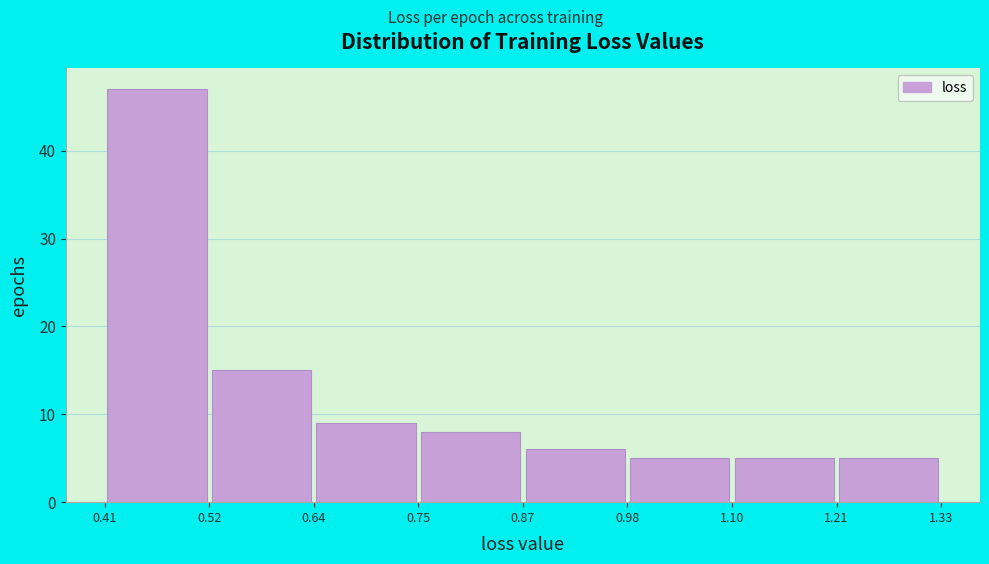

Reading left to right, transcribe this chart: for each bar, give the range it covers on the x-axis and its height. The values are not printed on the chart, so give them approximately, as read against the axis.

0.41 to 0.52: 47
0.52 to 0.64: 15
0.64 to 0.75: 9
0.75 to 0.87: 8
0.87 to 0.98: 6
0.98 to 1.10: 5
1.10 to 1.21: 5
1.21 to 1.33: 5